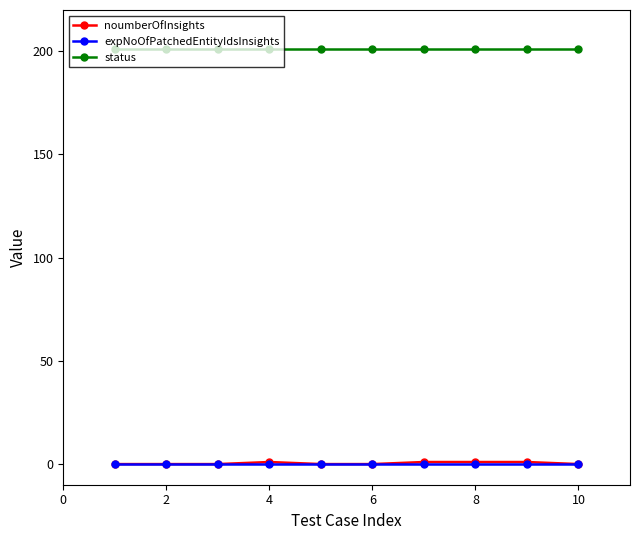

At how many categories does at least one series exceed 163?

10